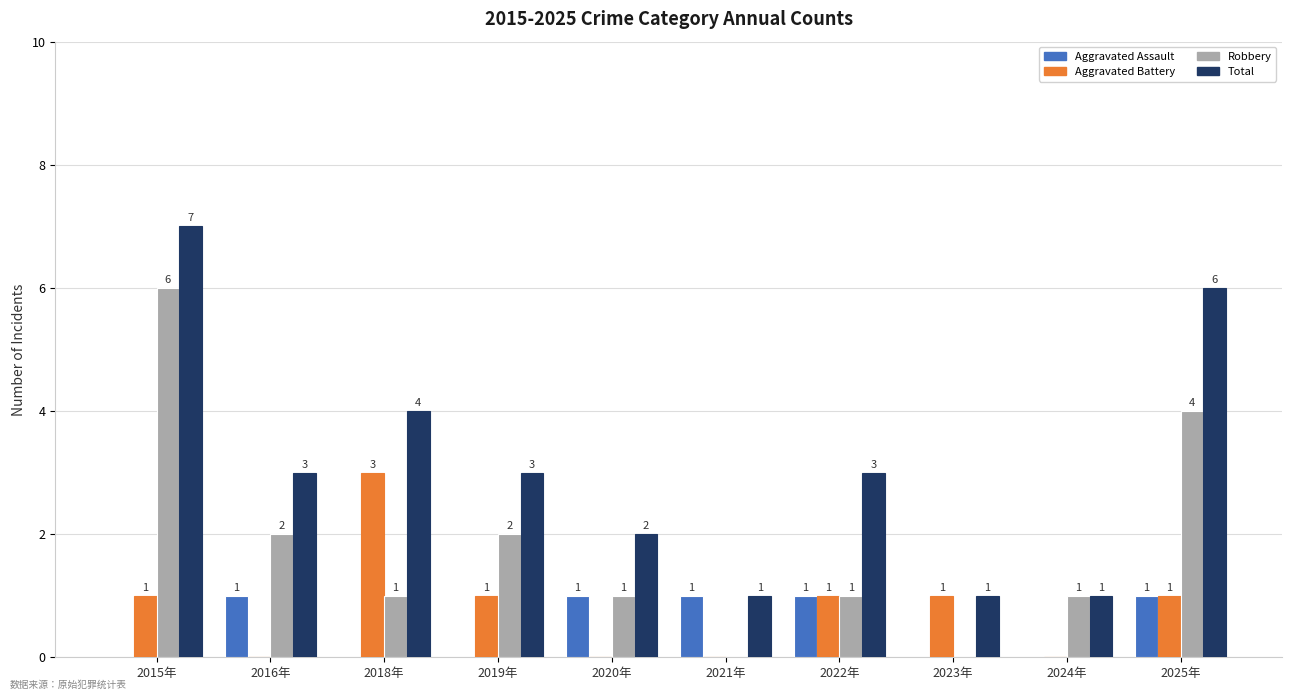

What is the difference between the Aggravated Battery values at 2020年 and 2023年?

1